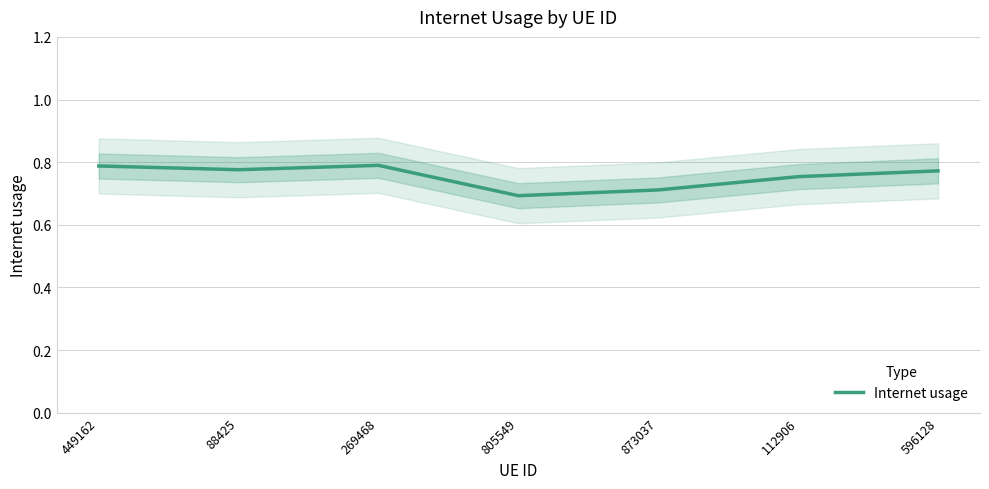

At which label is the value closest to 0?

805549